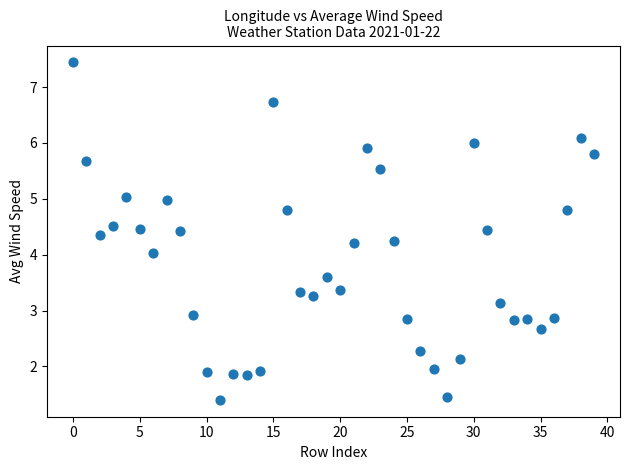

What is the range of Y values (max minus min)?

6.0